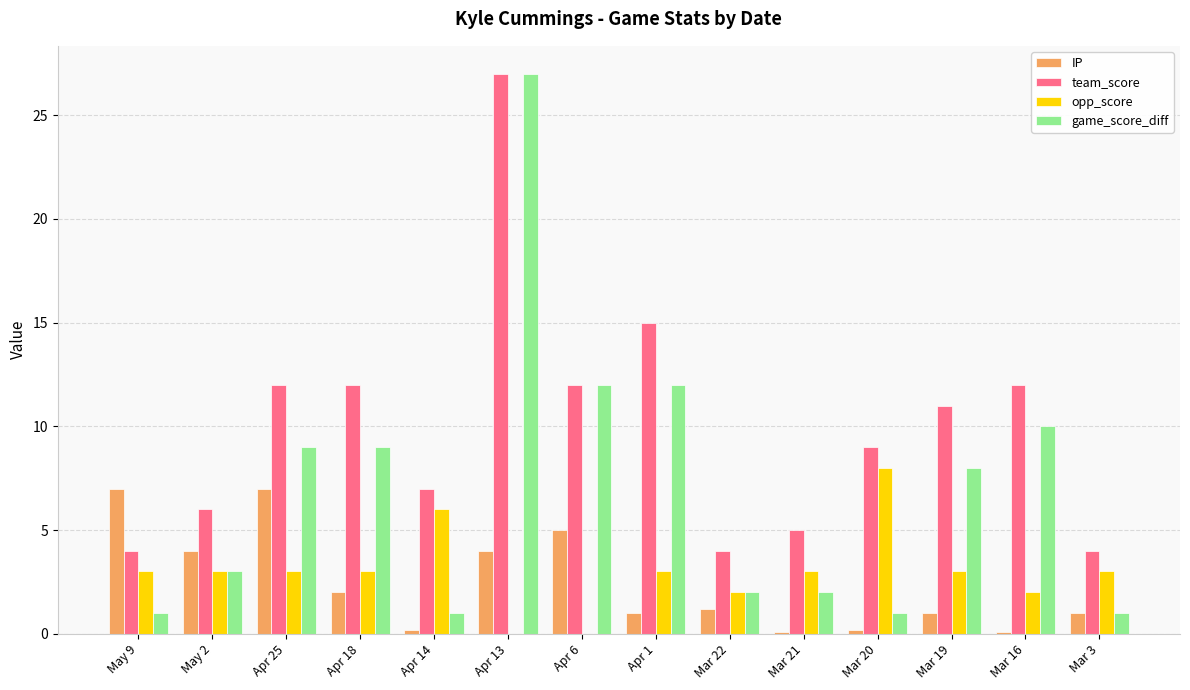

Is the value of team_score at Mar 3 greater than the value of IP at Apr 1?

Yes